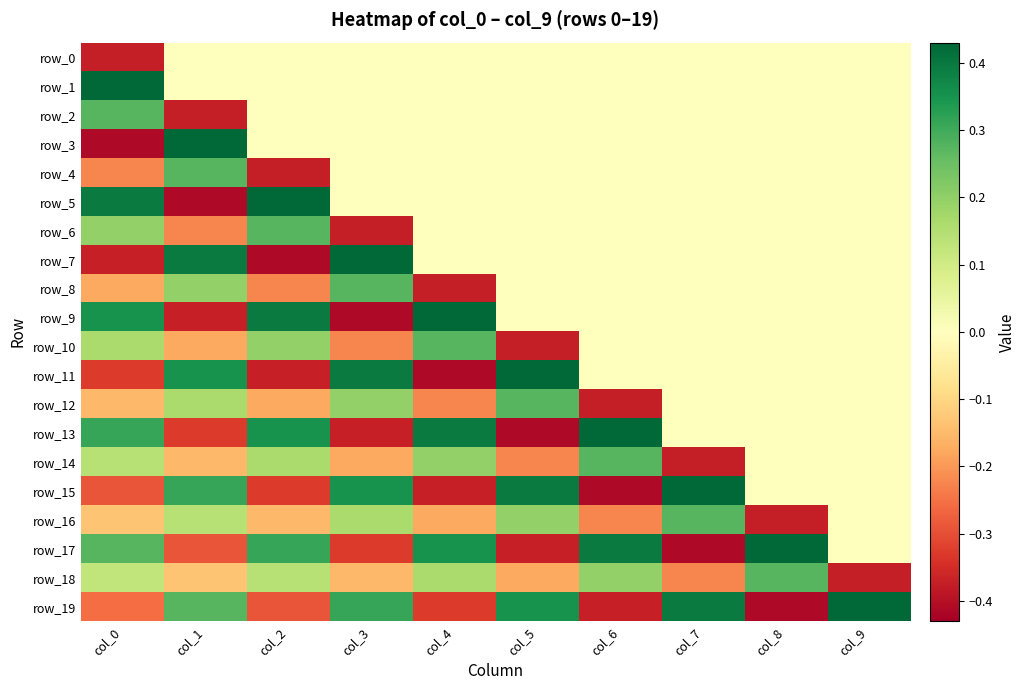

At which label is row_9 closest to 0?

col_5